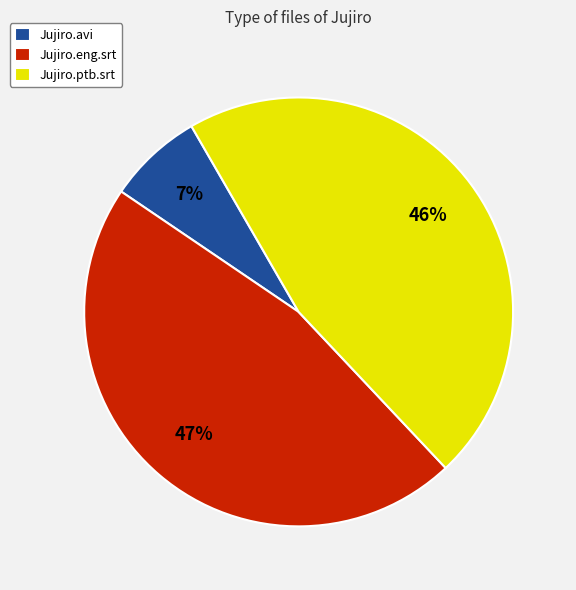

Which category has the smallest portion of the pie?

Jujiro.avi